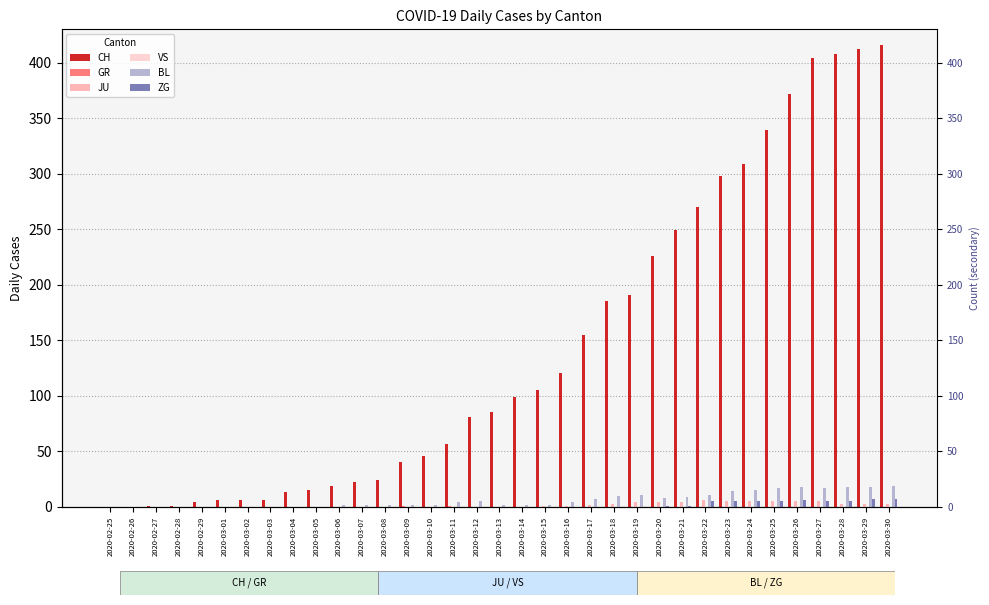

How many data points in CH are above 85?

17